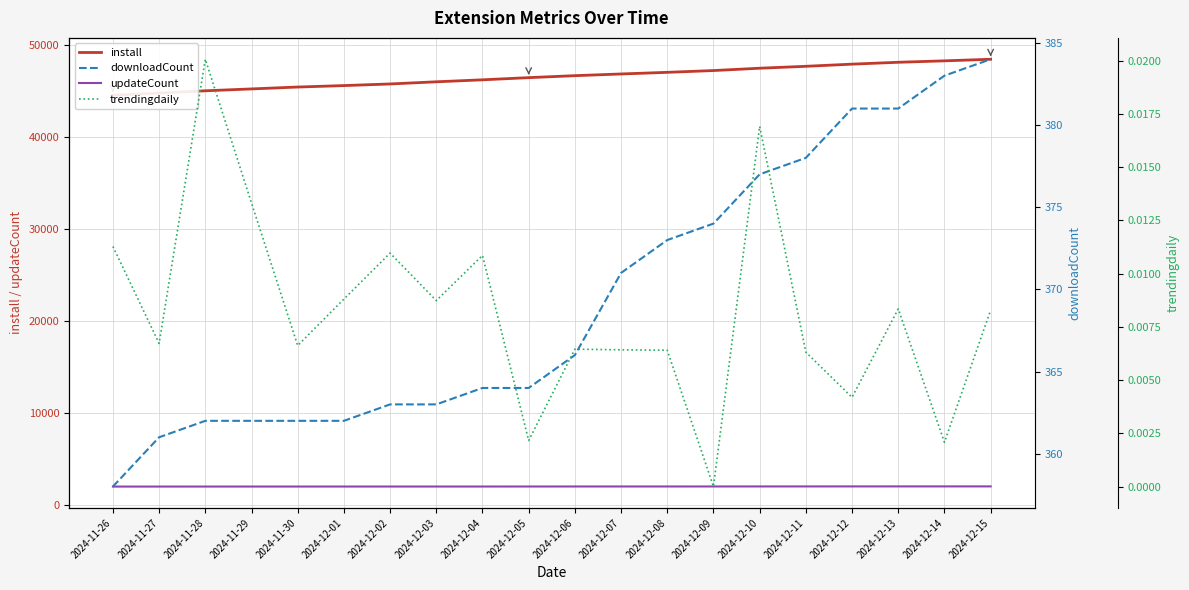

What position from the left is 2024-12-03?

8